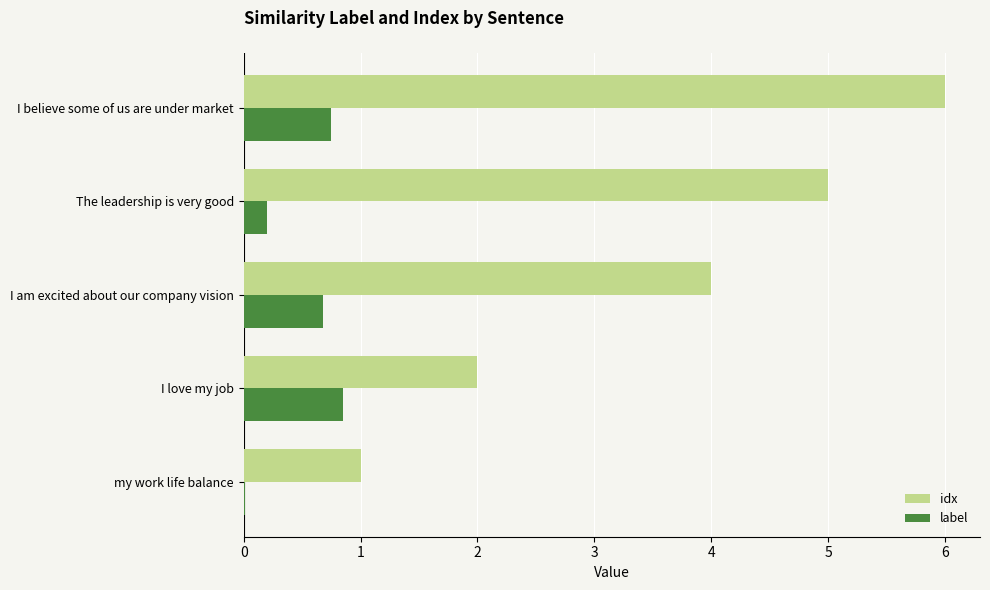

At which category is the sum across all series the highest?

I believe some of us are under market